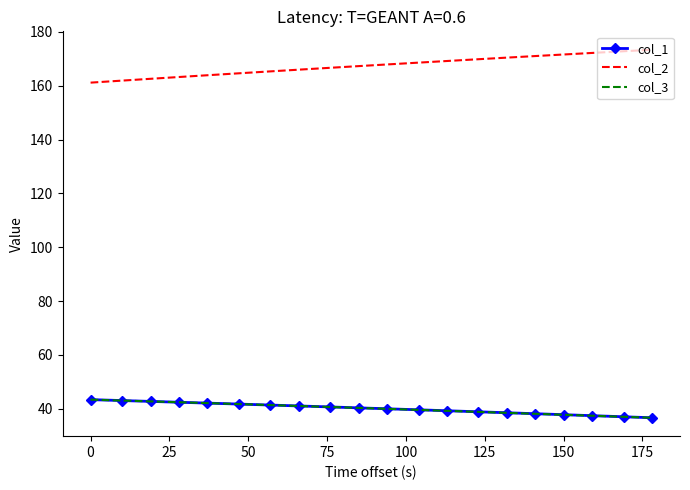

Which series has the largest total across all categories?

col_2